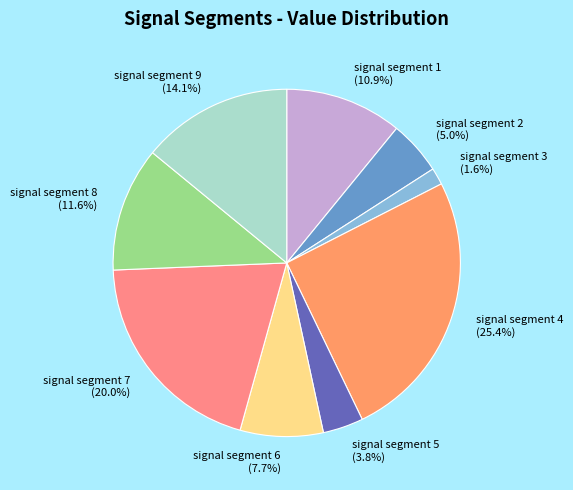

The signal segment 5 slice represents 4% of the pie. True or false?

True